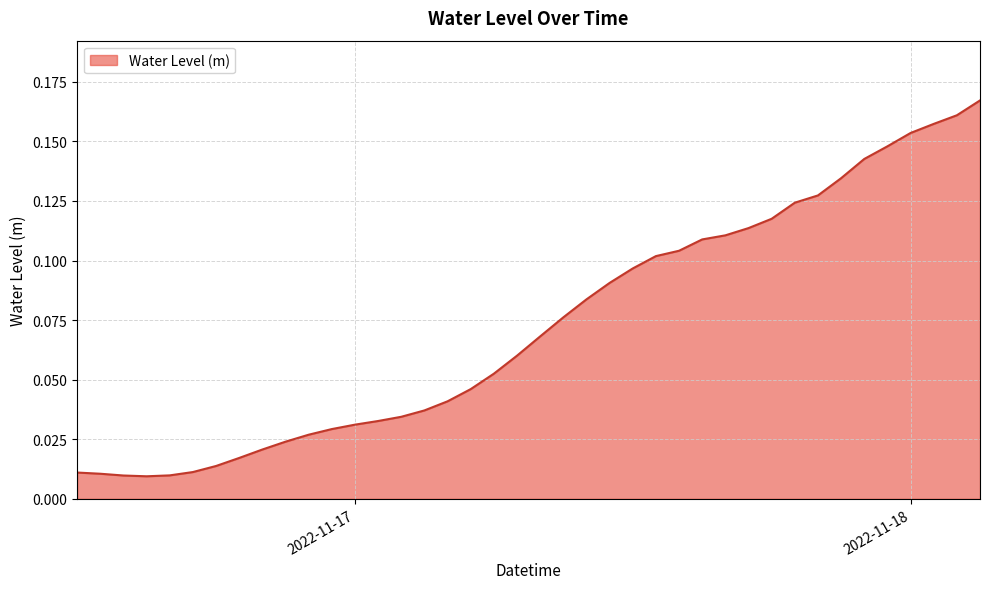

How many lines are shown in the chart?

1